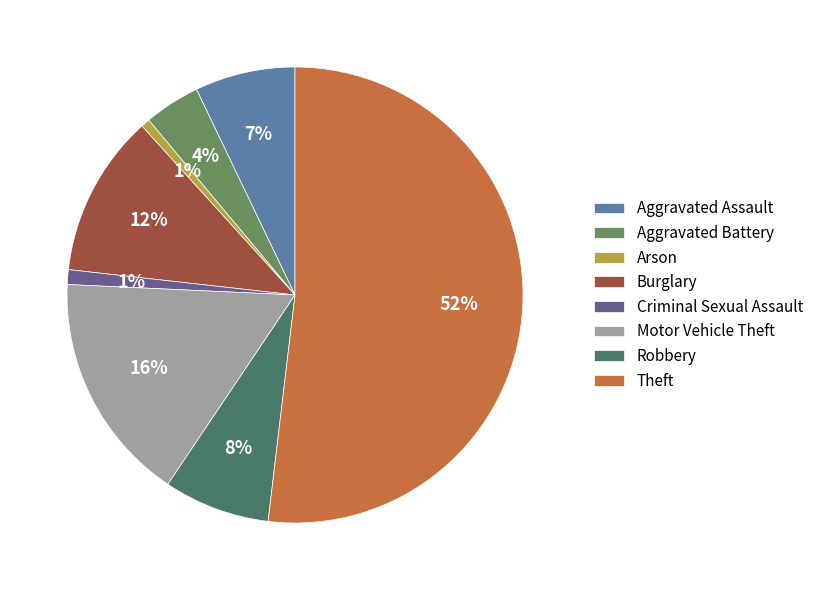

What percentage is the Arson slice, to the nearest percent?

1%